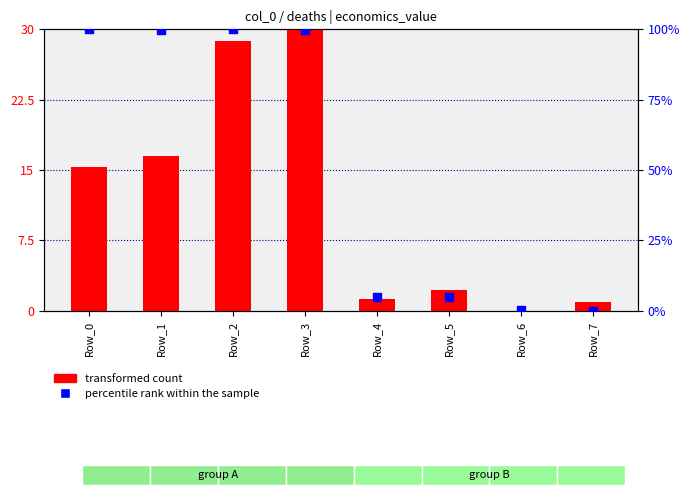

What are all the series names shown in the legend?

transformed count, percentile rank within the sample